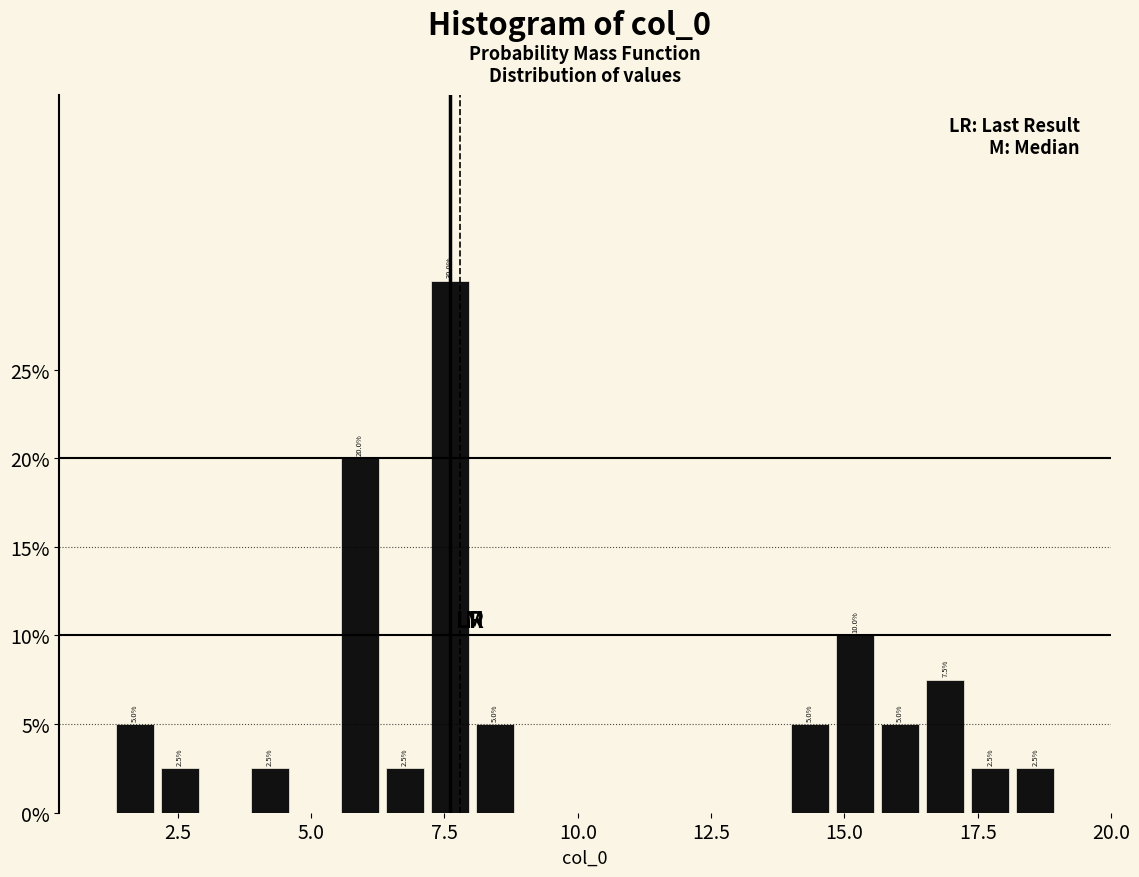

Around what value on the x-axis is the tallest bar? Give the approximate position of its centre, as read against the axis.

7.5